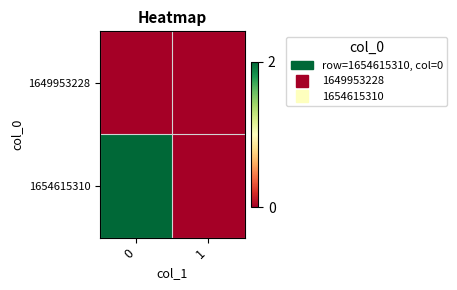

Which series has the largest total across all categories?

1654615310